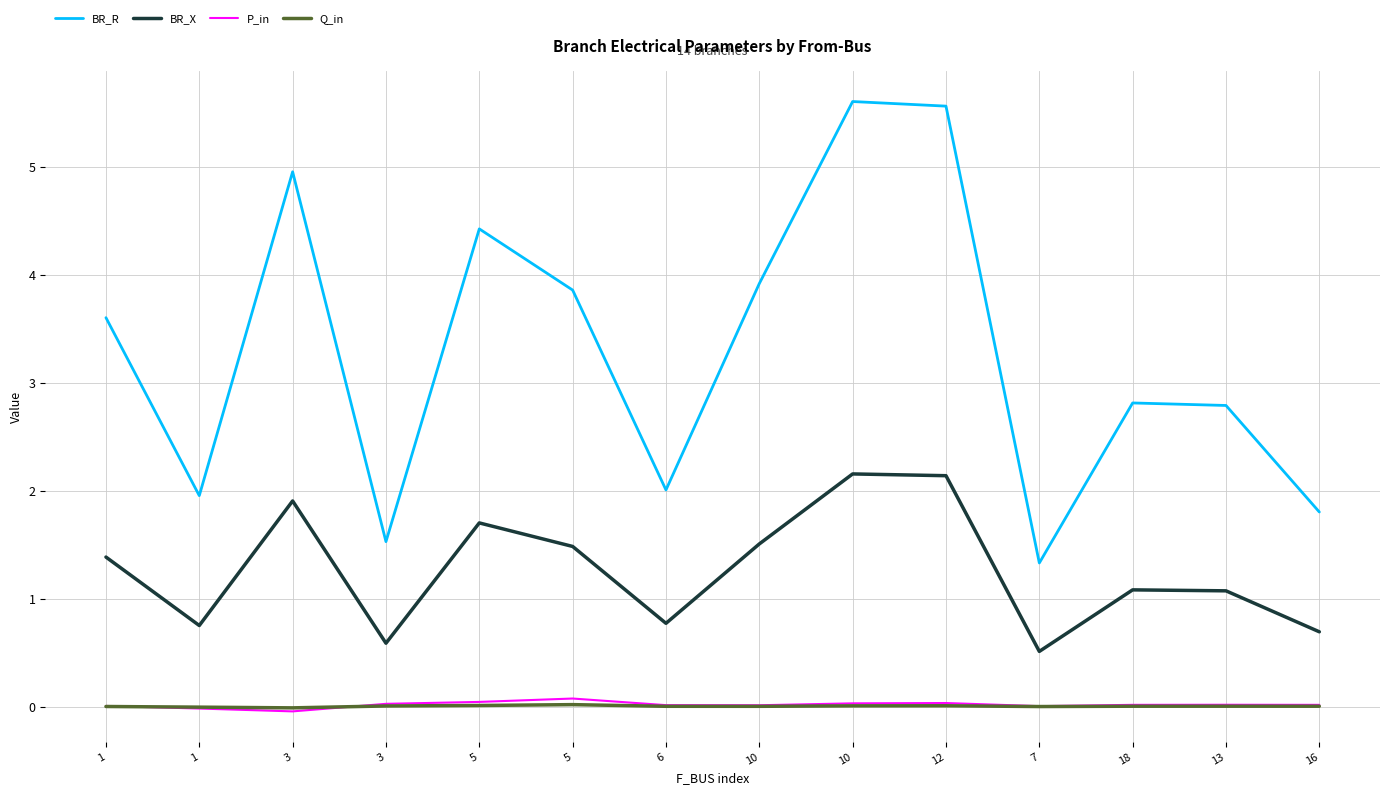

What are all the series names shown in the legend?

BR_R, BR_X, P_in, Q_in